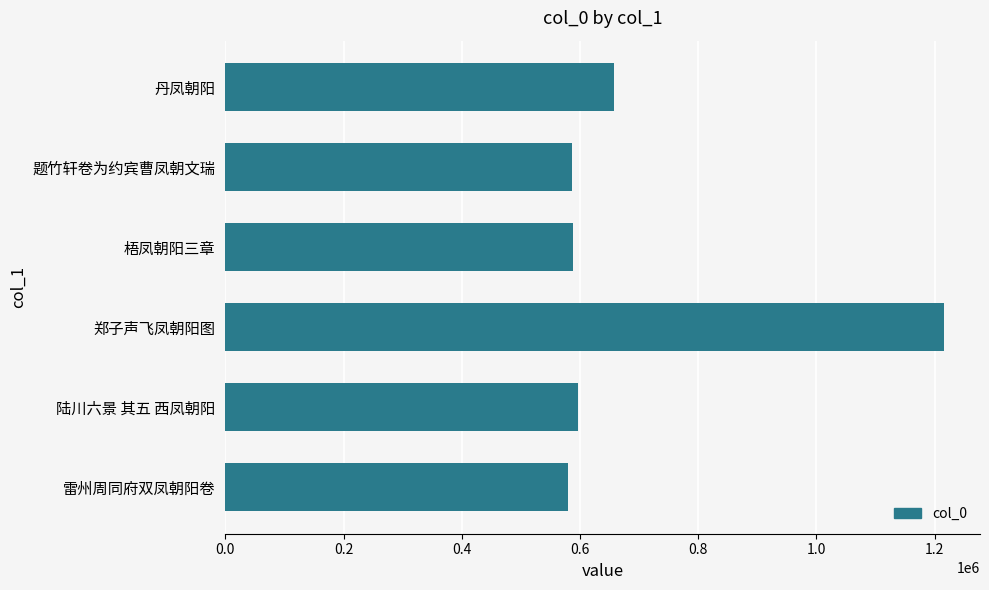

What is the difference between the second highest and minimum values?

78038